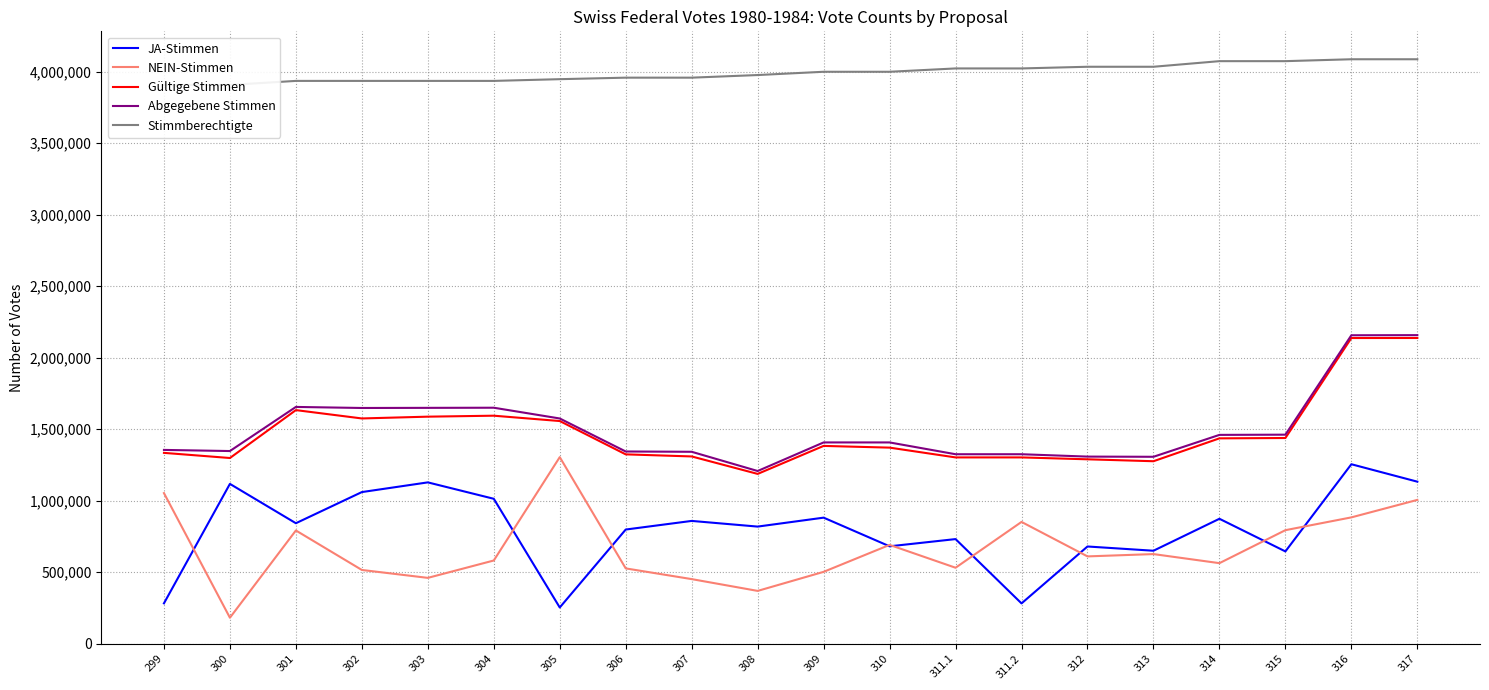

Is the value of Gültige Stimmen at 309 greater than the value of NEIN-Stimmen at 299?

Yes